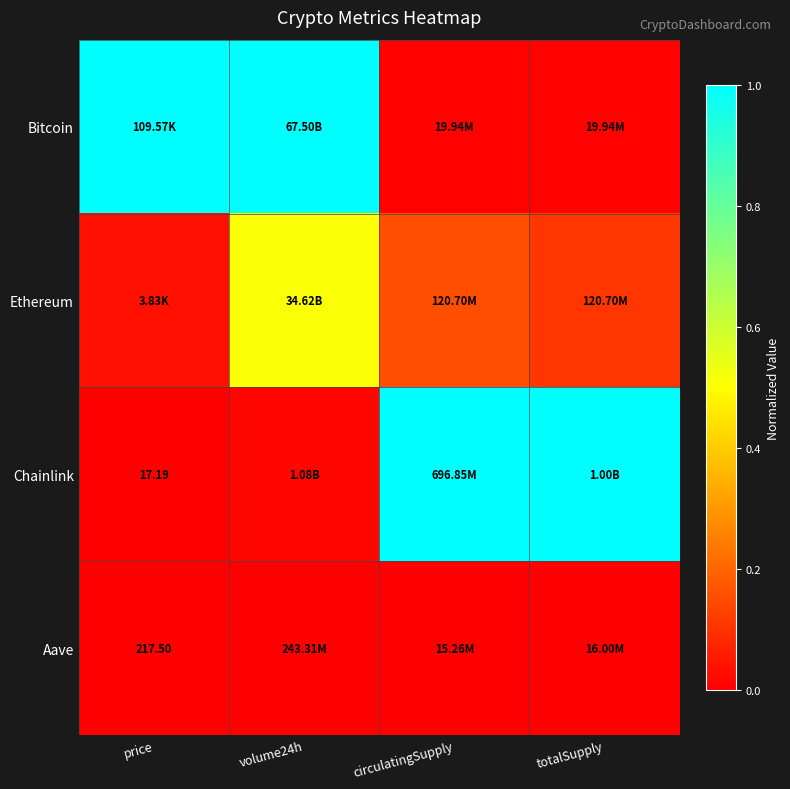

What is the difference between the maximum and minimum values in the Bitcoin series?

1.0